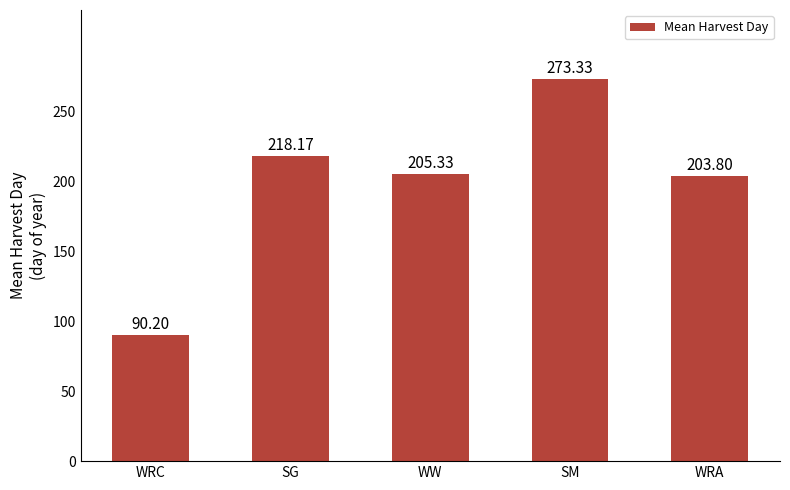

Does the chart contain any negative values?

No